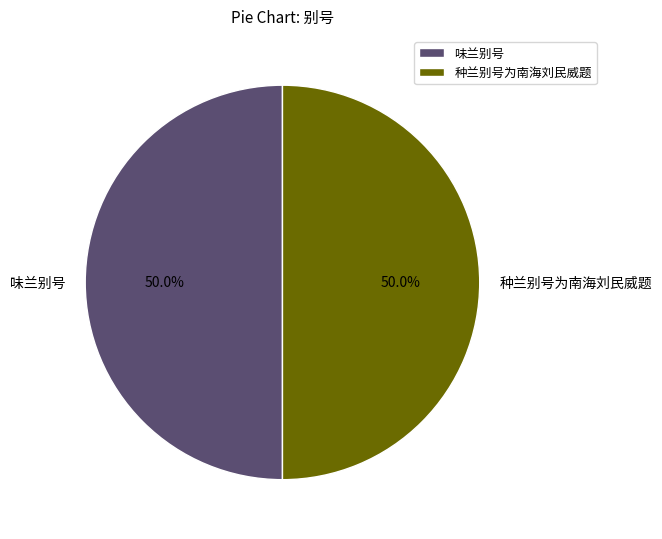

What is the ratio of the value at 味兰别号 to the value at 种兰别号为南海刘民威题?

1.0